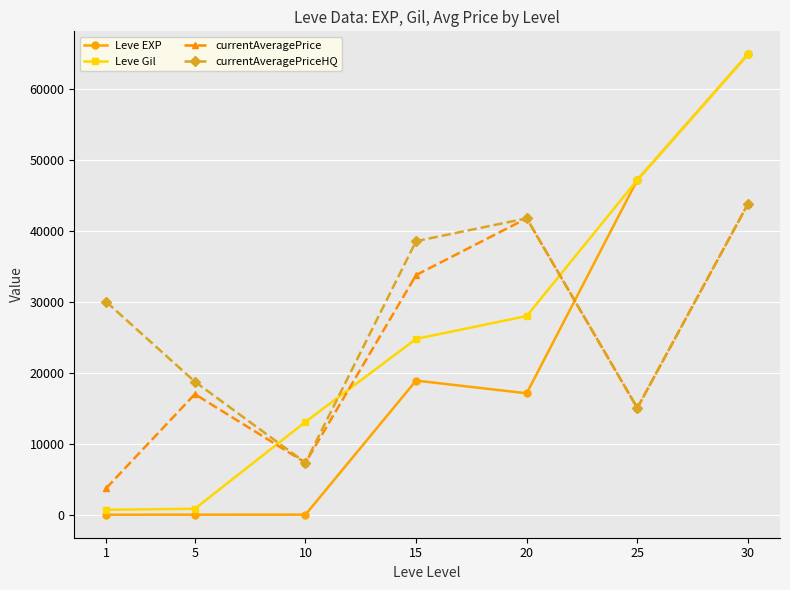

Where does the Leve EXP series first go above 17120?

15